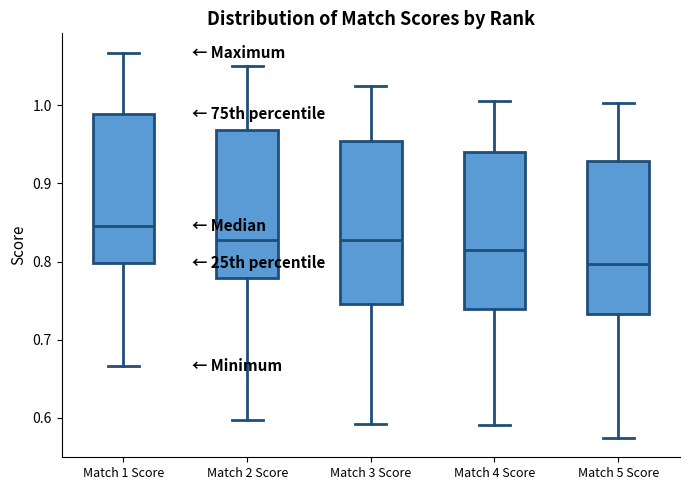

Reading left to right, transcribe this box plot: for each box, give where its median line is, the range the box spans, and where its two whiskers end, as read against the y-axis. The values are not printed on the chart, so give them approximately, as read against the axis.

Match 1 Score: median 0.85, box 0.80 to 0.99, whiskers 0.67 to 1.07
Match 2 Score: median 0.83, box 0.78 to 0.97, whiskers 0.60 to 1.05
Match 3 Score: median 0.83, box 0.75 to 0.95, whiskers 0.59 to 1.02
Match 4 Score: median 0.81, box 0.74 to 0.94, whiskers 0.59 to 1.00
Match 5 Score: median 0.80, box 0.73 to 0.93, whiskers 0.57 to 1.00